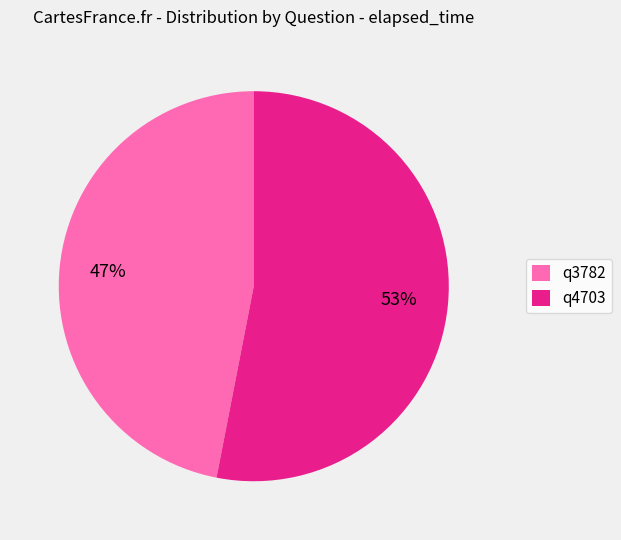

Does any single category account for the majority?

Yes